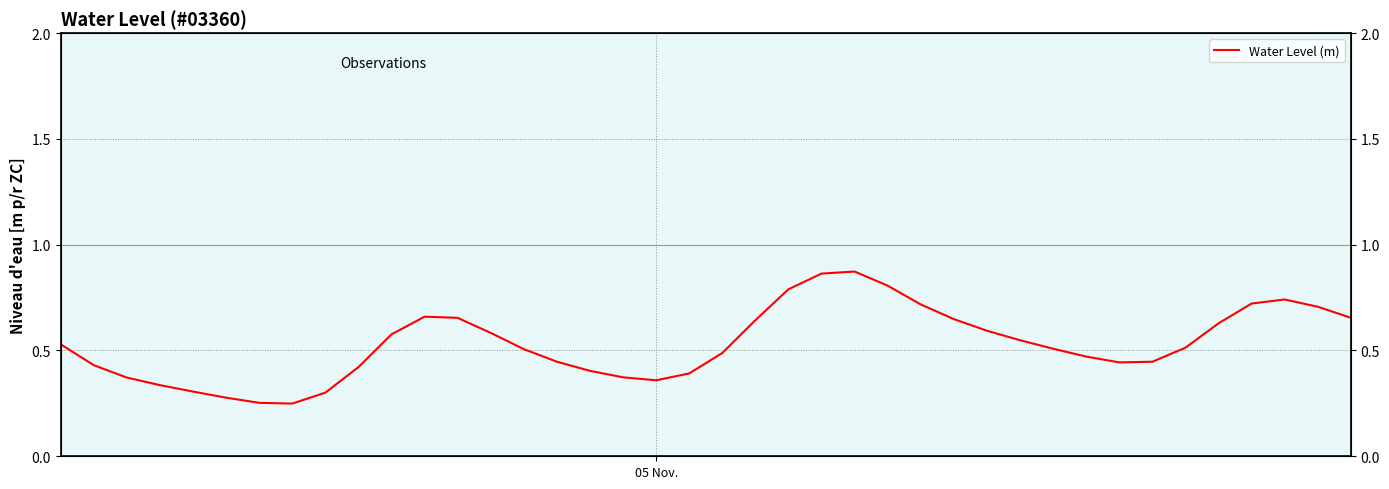

Reading right to left, extract all data points from this chart.

0.7	0.7	0.7	0.7	0.6	0.5	0.4	0.4	0.5	0.5	0.5	0.6	0.6	0.7	0.8	0.9	0.9	0.8	0.6	0.5	0.4	0.4	0.4	0.4	0.4	0.5	0.6	0.7	0.7	0.6	0.4	0.3	0.2	0.3	0.3	0.3	0.3	0.4	0.4	0.5